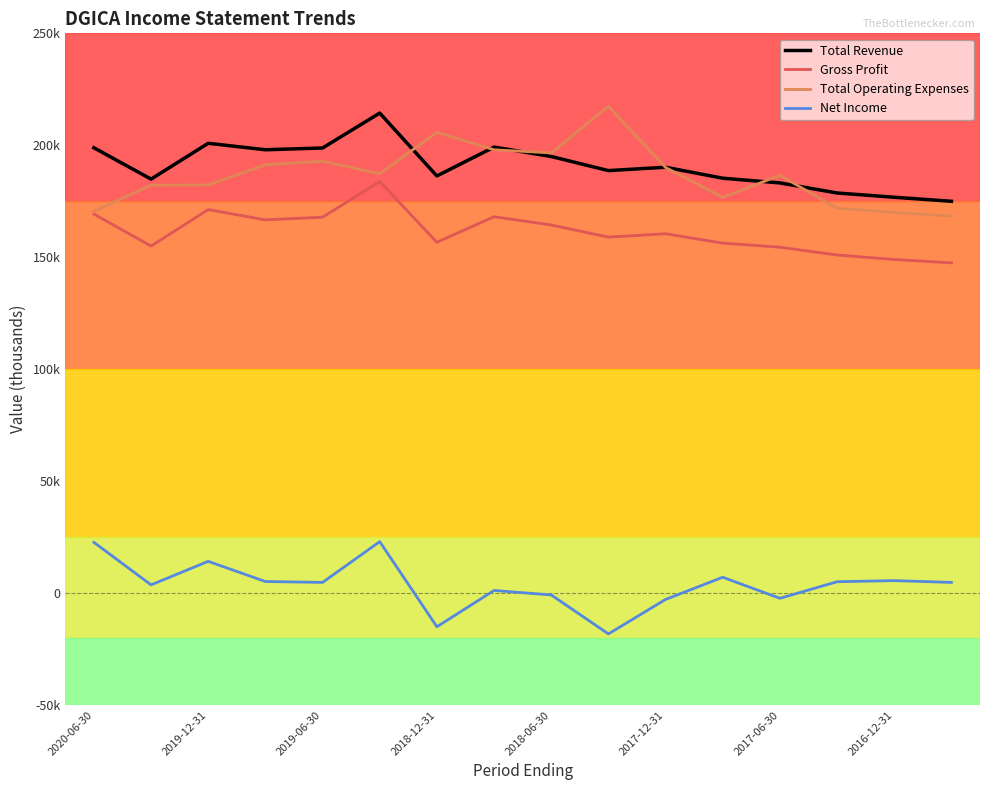

Does the chart have visible grid lines?

No